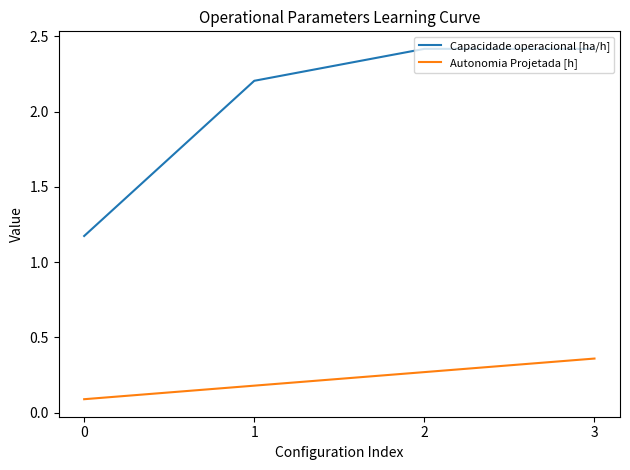

What are all the series names shown in the legend?

Capacidade operacional [ha/h], Autonomia Projetada [h]